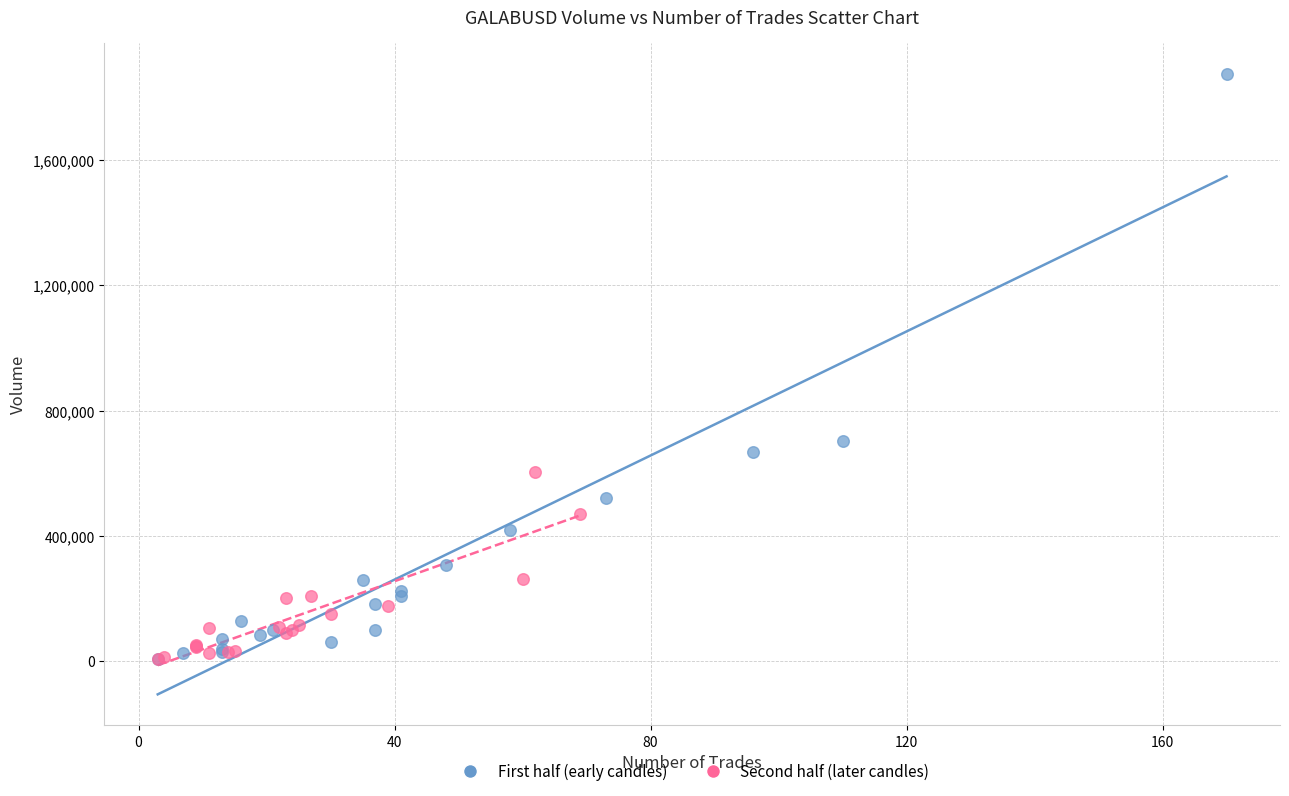

Which series contains the highest Y value?

First half (early candles)